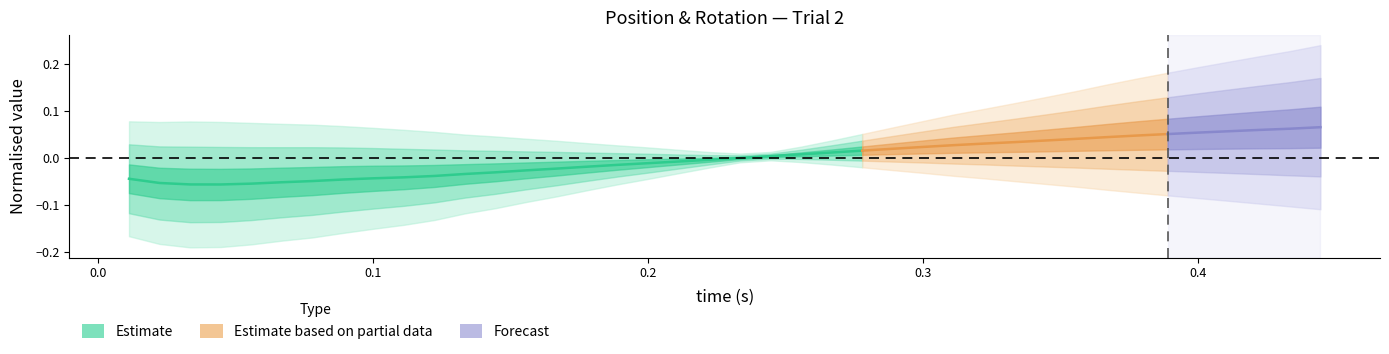

True or false: PositionZ has a value of 0.1 at 31.

False